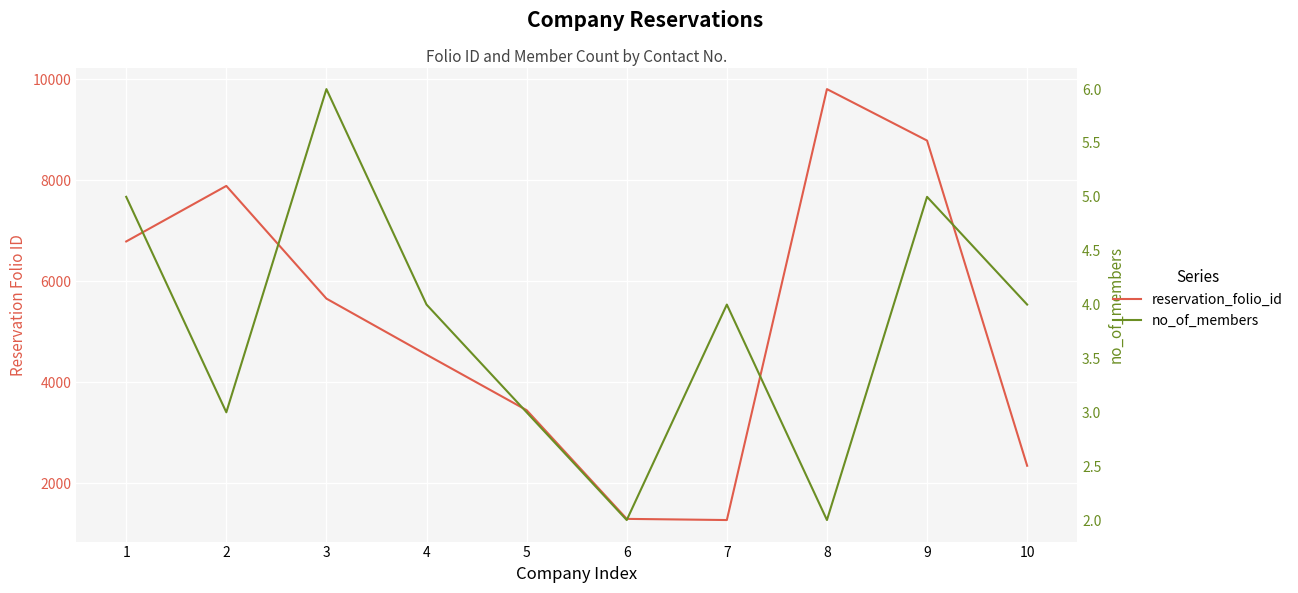

What is the approximate value of reservation_folio_id at 8?

9809